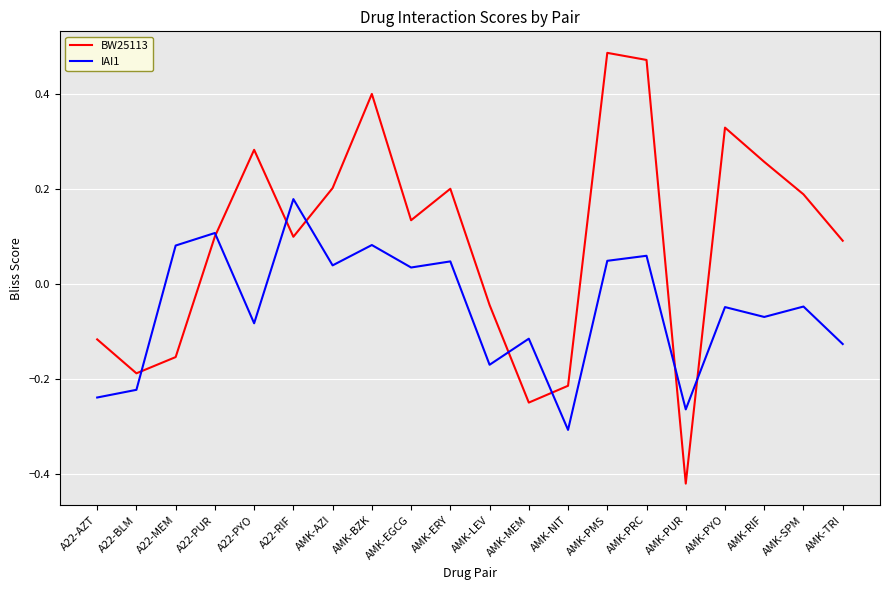

Rank the series by their average value, from lowest to highest.

IAI1, BW25113